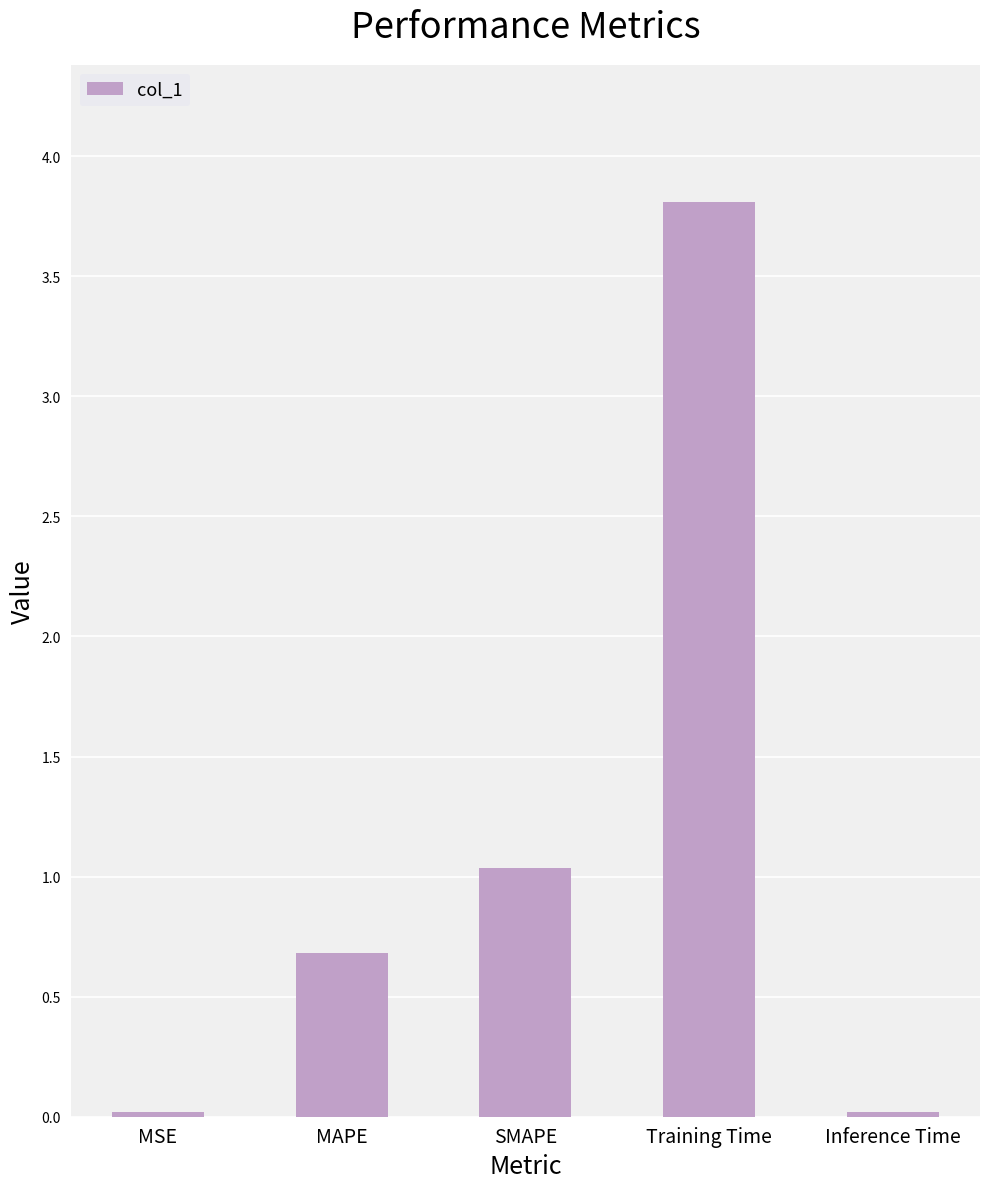

What is the label of the 5th bar from the left?

Inference Time